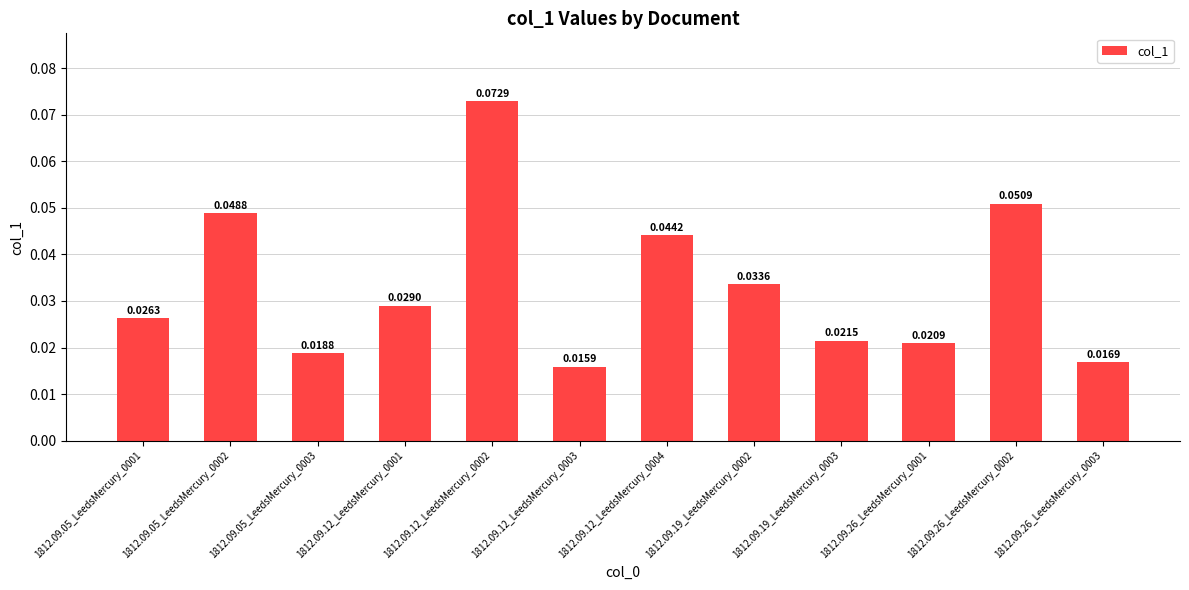

List the labels in order of value, smallest first.

1812.09.12_LeedsMercury_0003, 1812.09.26_LeedsMercury_0003, 1812.09.05_LeedsMercury_0003, 1812.09.26_LeedsMercury_0001, 1812.09.19_LeedsMercury_0003, 1812.09.05_LeedsMercury_0001, 1812.09.12_LeedsMercury_0001, 1812.09.19_LeedsMercury_0002, 1812.09.12_LeedsMercury_0004, 1812.09.05_LeedsMercury_0002, 1812.09.26_LeedsMercury_0002, 1812.09.12_LeedsMercury_0002